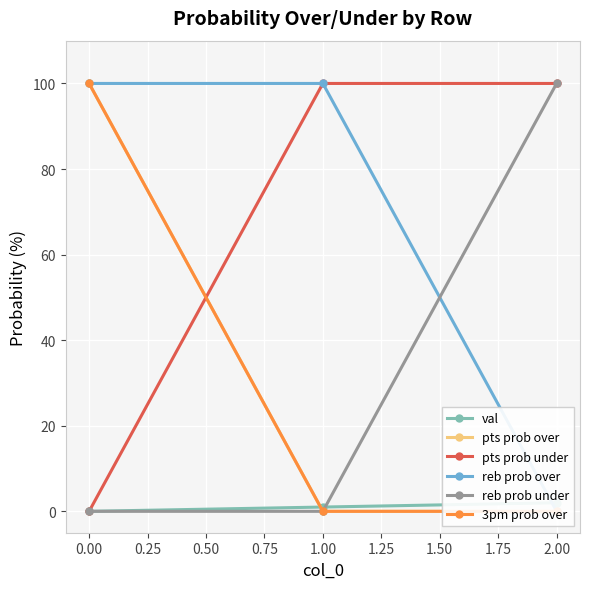

The value of reb prob under at 1.00 is 0. True or false?

True